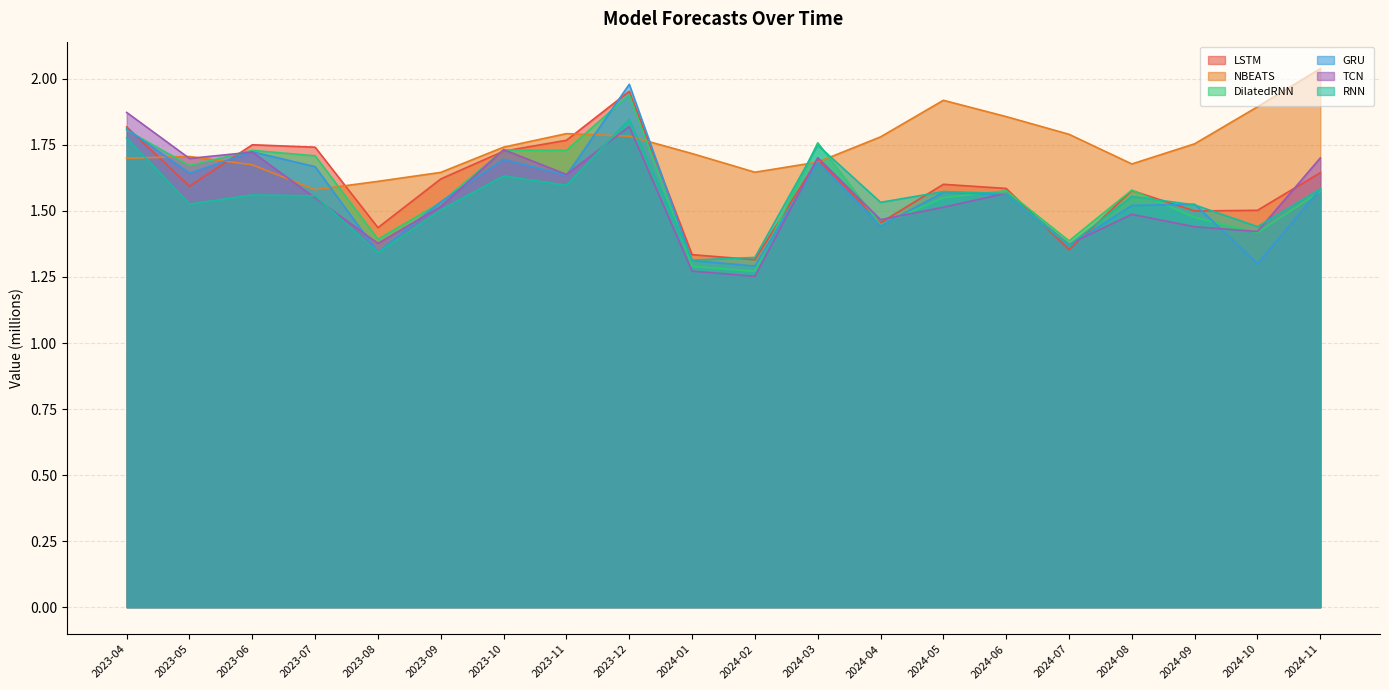

What is the label of the 13th point from the right?

2023-11